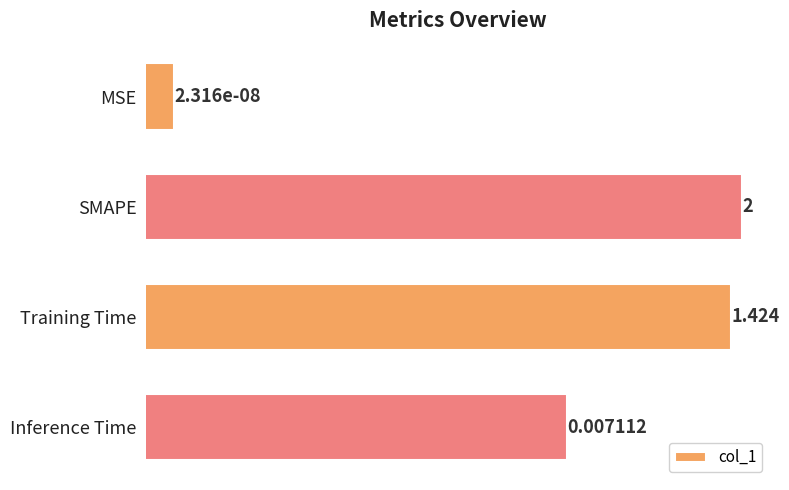

What is the sum of all values?

3.4